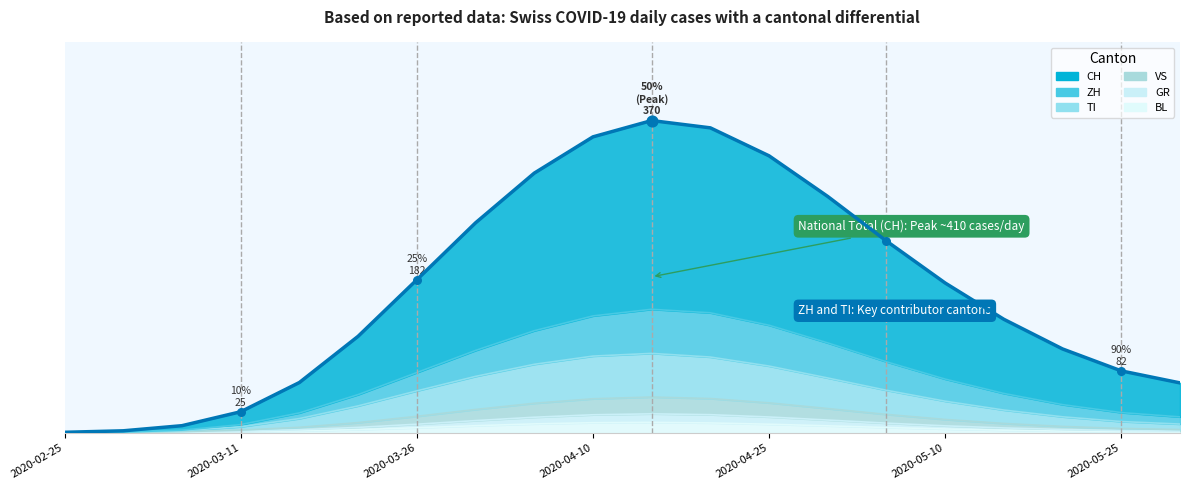

At how many categories does at least one series exceed 245?

10